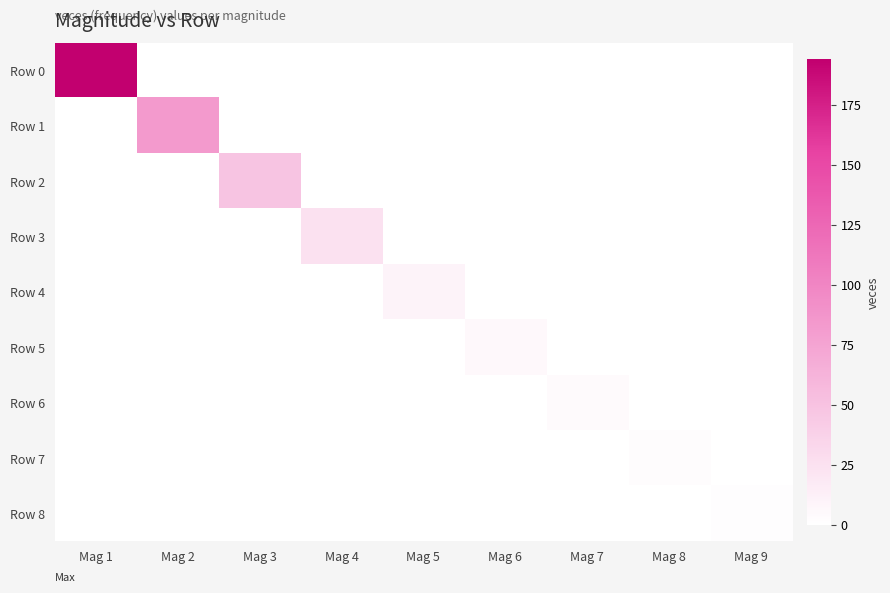

Which series has the largest range (max minus min)?

Row 0